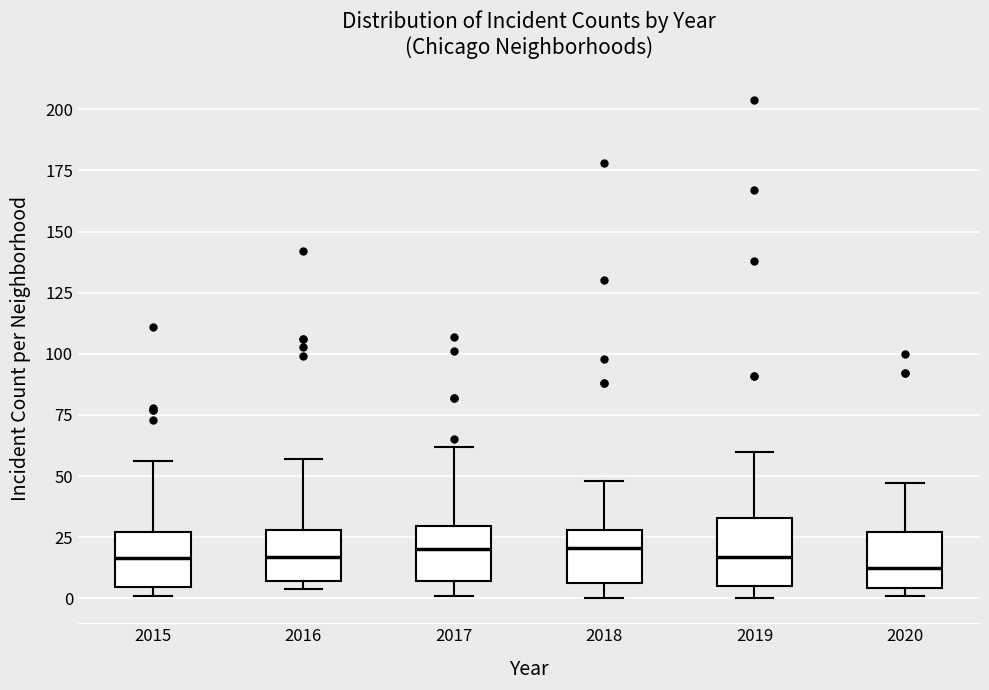

Where is the upper edge of the box at x = 2016 on the y-axis? The values are not printed on the chart, so give them approximately, as read against the axis.

30